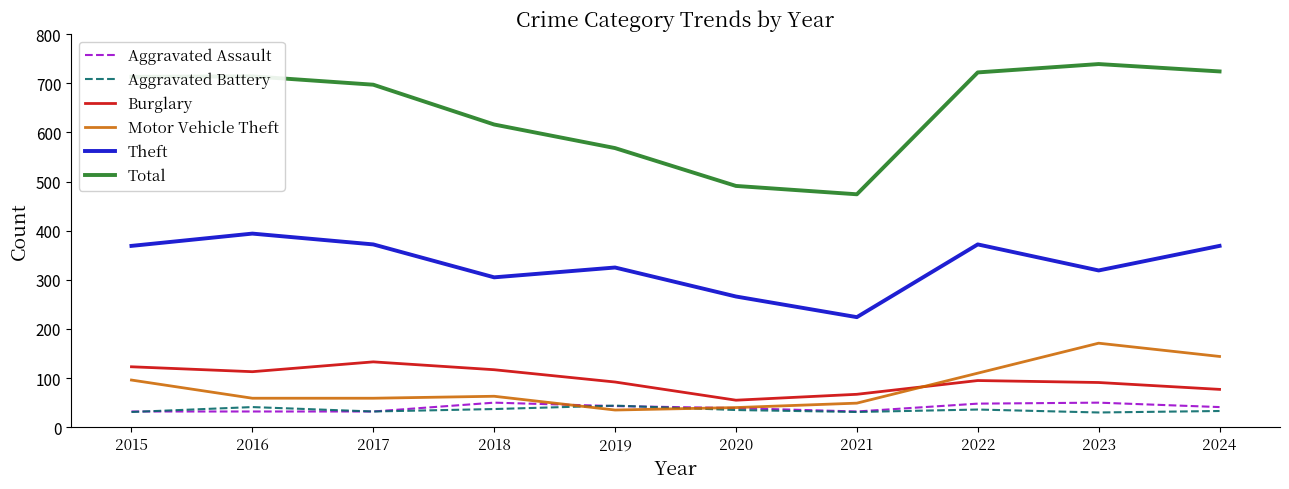

Which series has the largest range (max minus min)?

Total